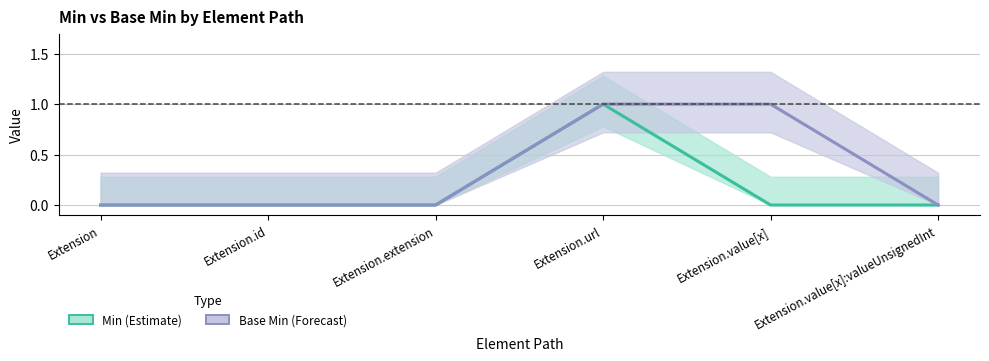

List the series in order of their overall mean, highest first.

Base Min, Min